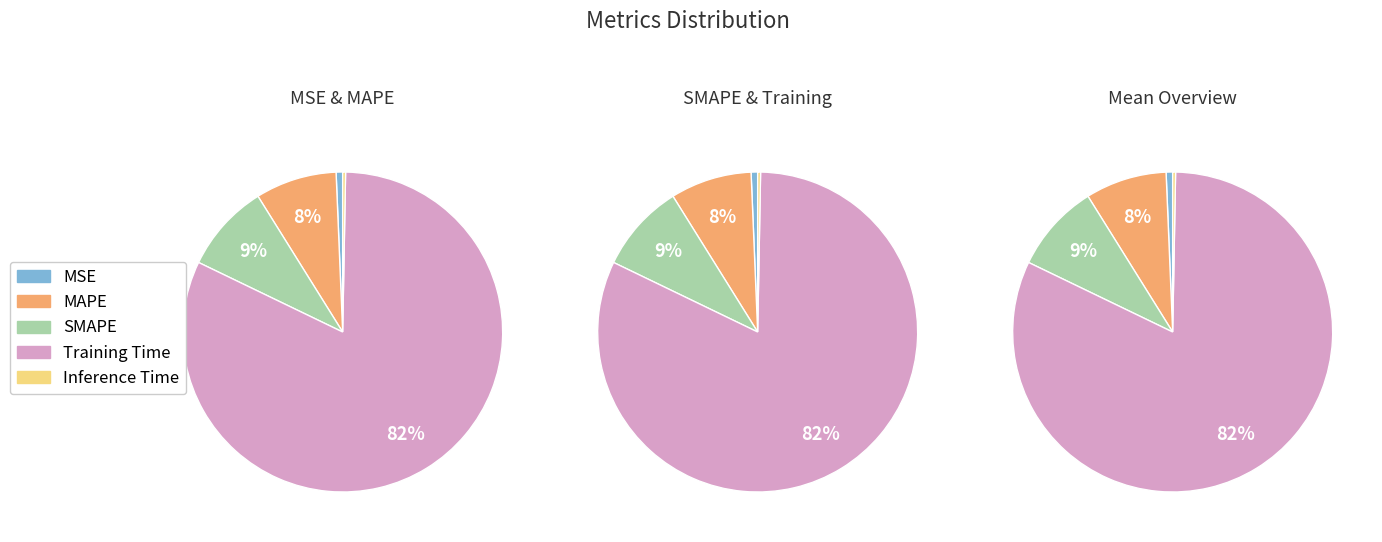

To the nearest percent, what percentage of the pie is SMAPE?

9%